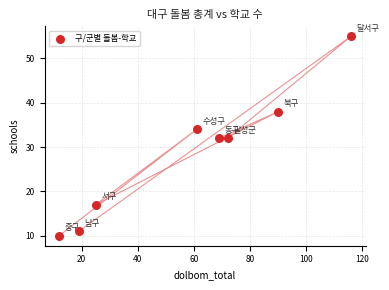

What is the average X value?

58